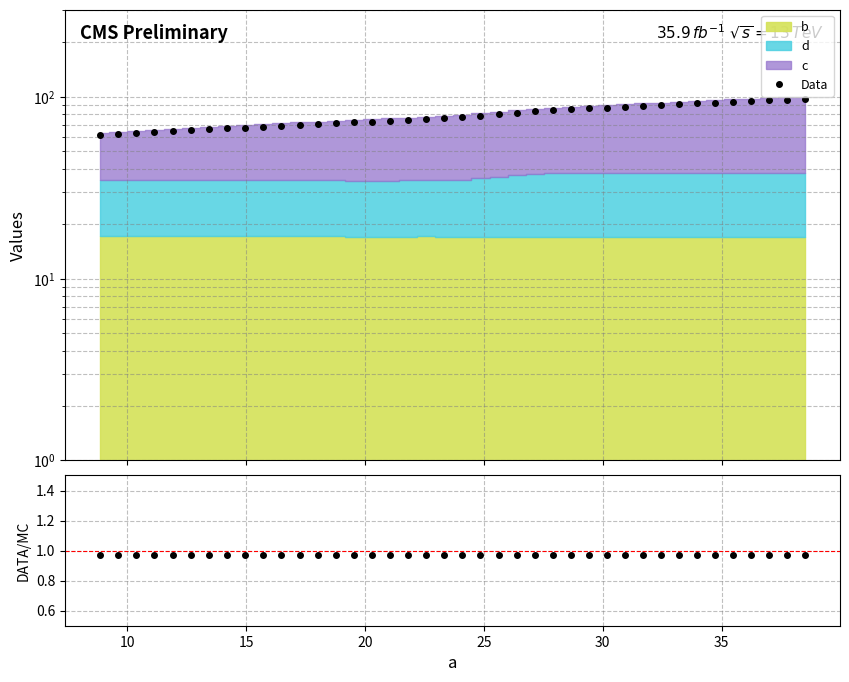

Which series changed the most between 13 and 17?

Data